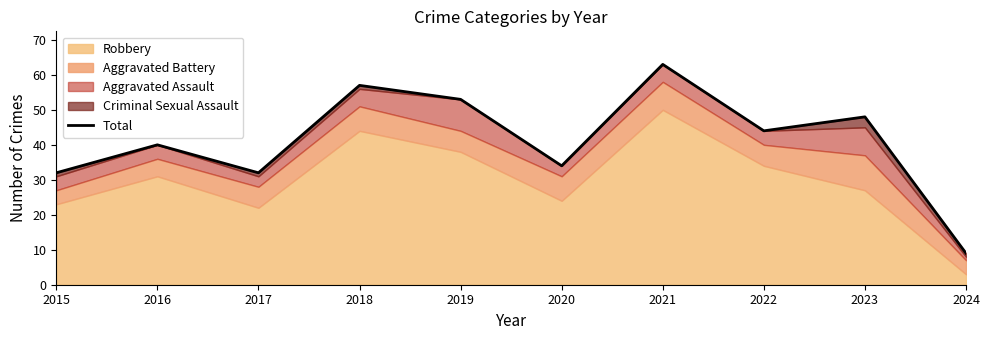

Which category has the highest value across all series?

2021